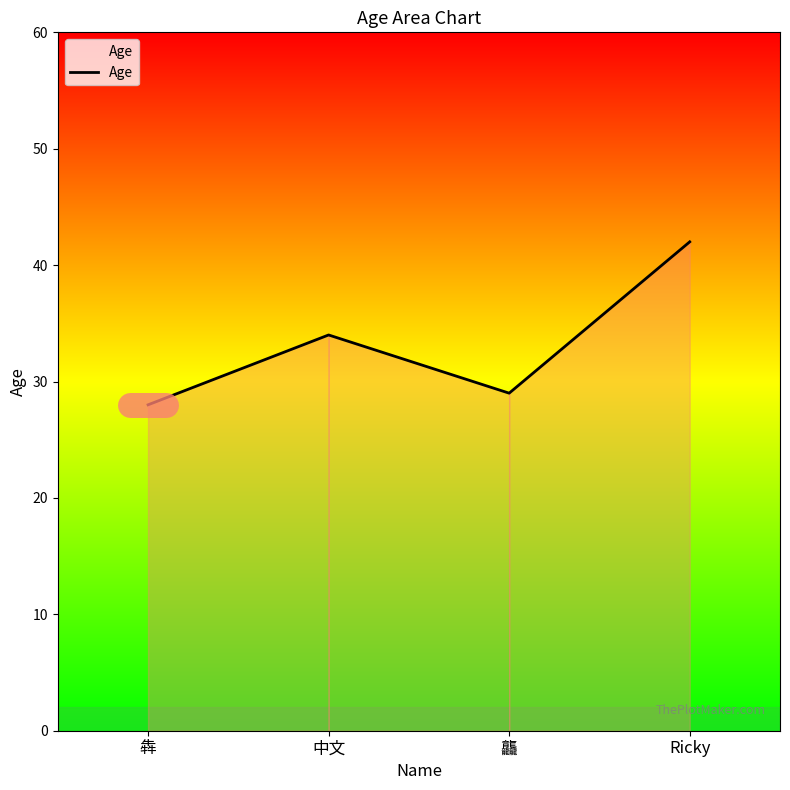

What is the difference between the values at Ricky and 犇?

14